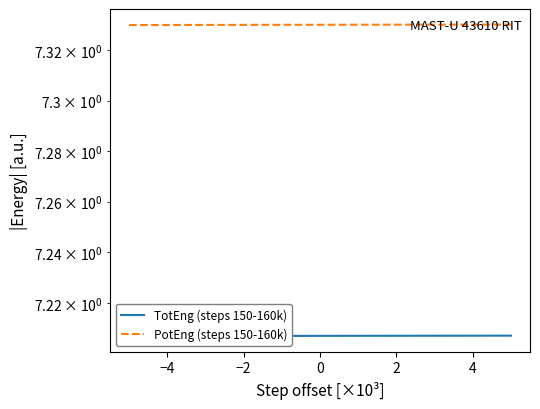

Reading left to right, list all the values displayed in this chart.

TotEng (steps 150-160k): 7.2	7.2	7.2	7.2	7.2	7.2	7.2	7.2	7.2	7.2	7.2
PotEng (steps 150-160k): 7.3	7.3	7.3	7.3	7.3	7.3	7.3	7.3	7.3	7.3	7.3